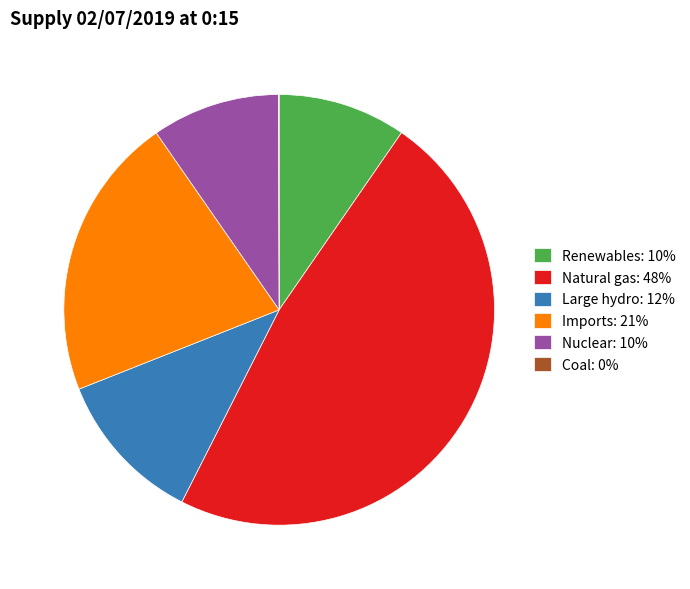

The Natural gas: 48% slice represents 48% of the pie. True or false?

True